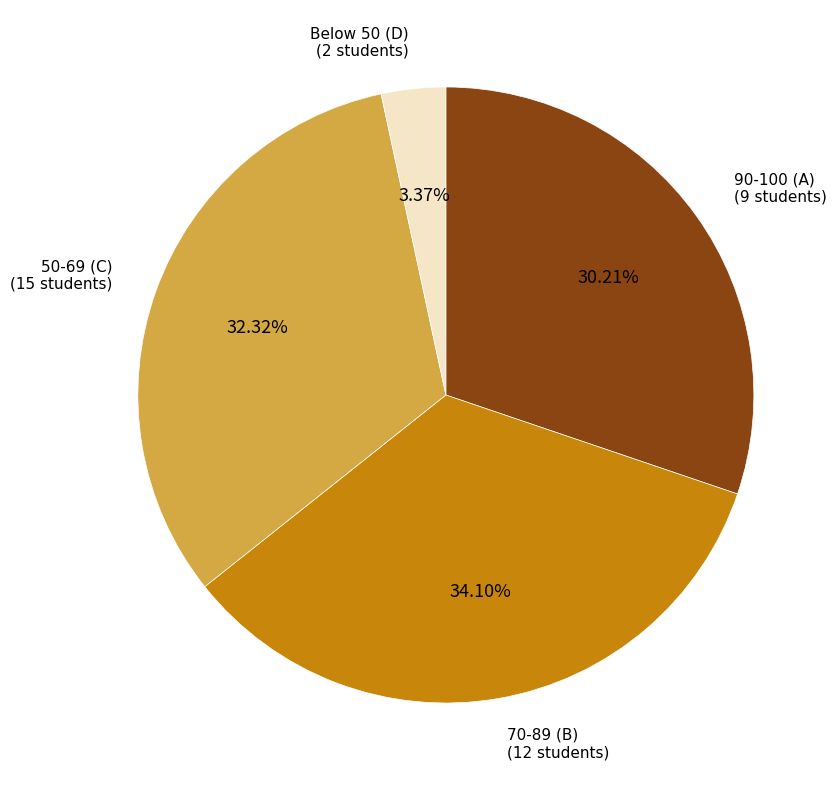

Does any single category account for the majority?

No